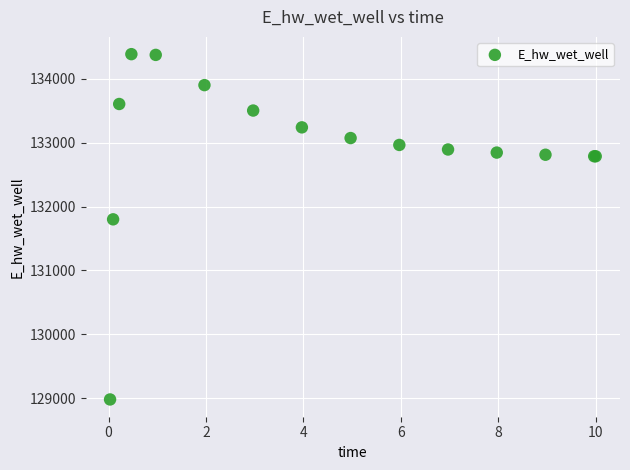

What Y value in the scatter plot is closest to 131682?

131799.3